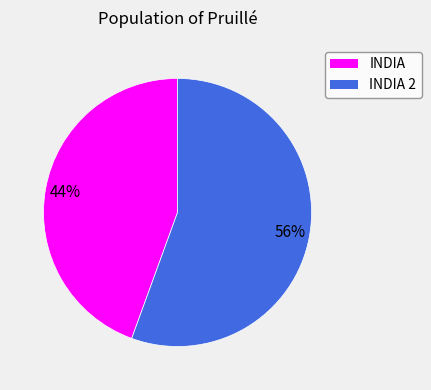

Is there a majority slice in this chart?

Yes